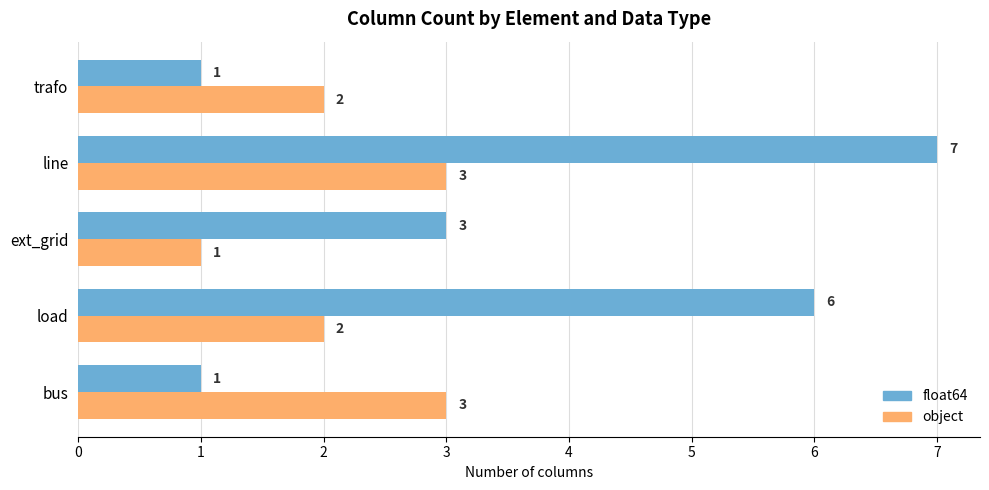

What is the difference between the highest and lowest values at line?

4